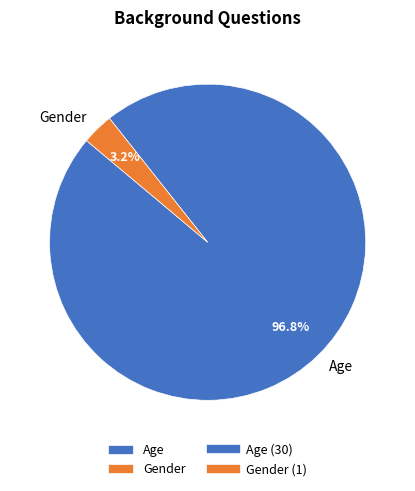

The Age slice represents 88% of the pie. True or false?

False